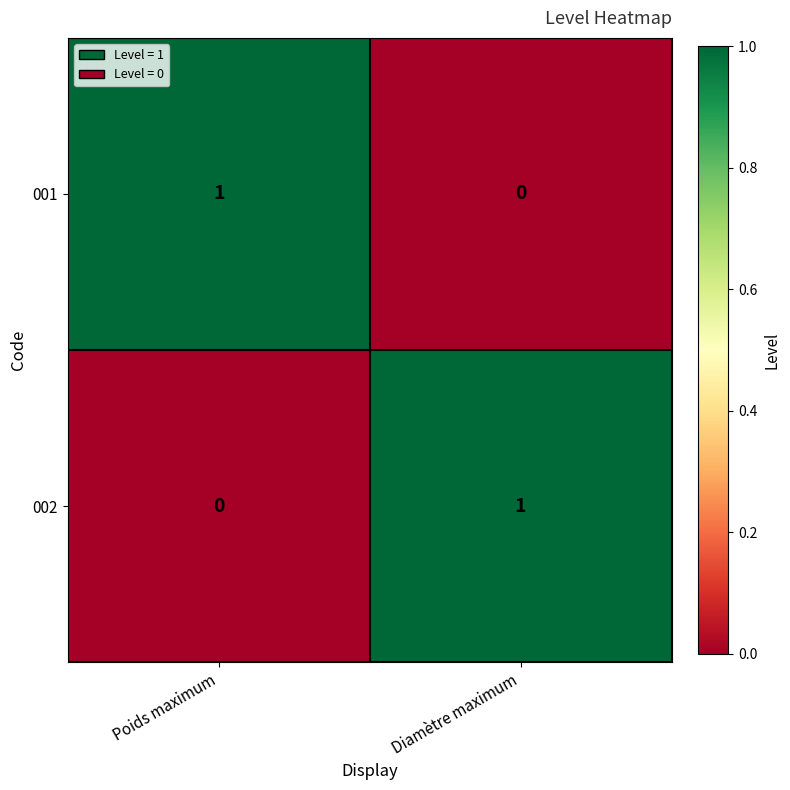

Is the value of 002 at Diamètre maximum greater than the value of 001 at Diamètre maximum?

Yes